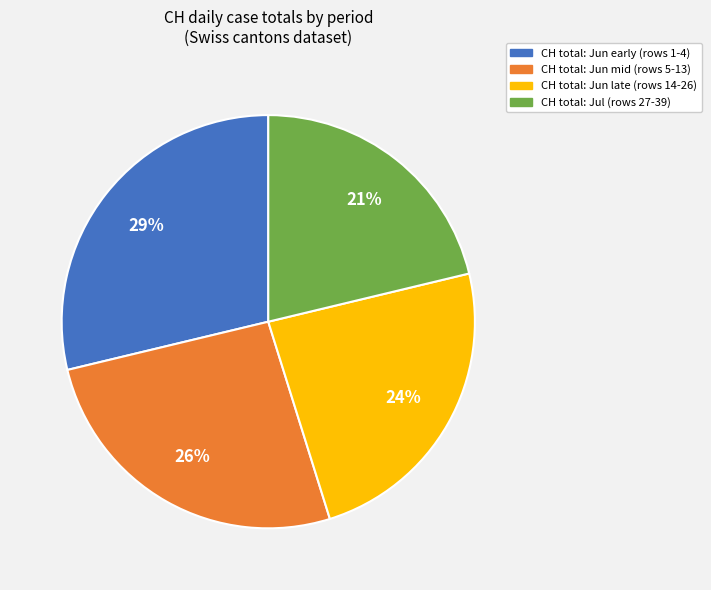

Is there a majority slice in this chart?

No